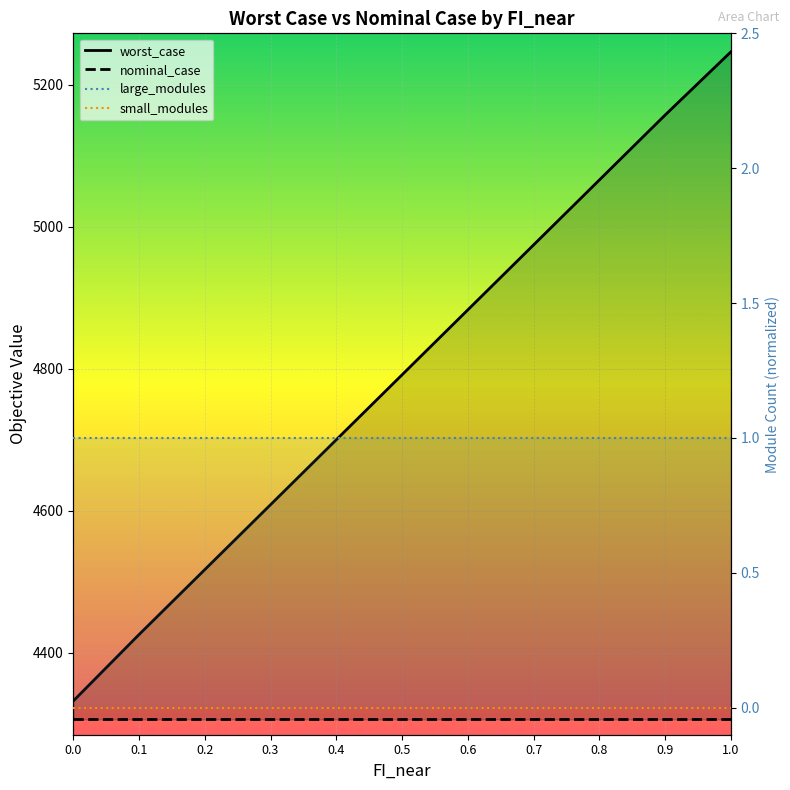

Between 0.3 and 0.4, which series saw the biggest shift?

worst_case